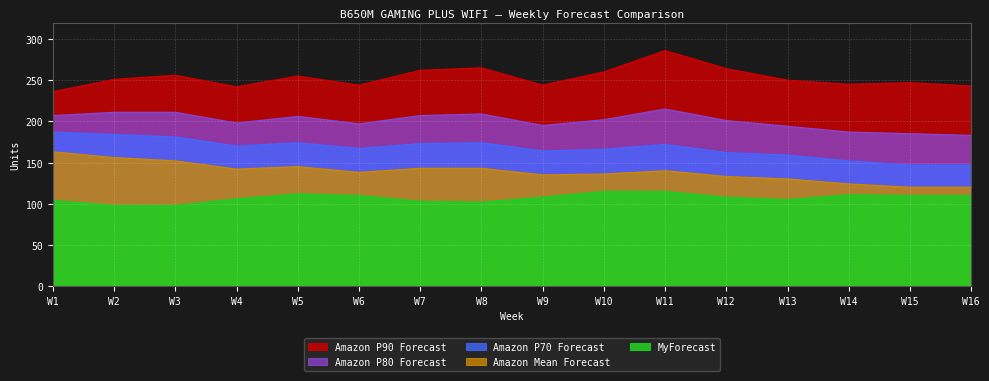

What is the sum of all MyForecast values?

1715